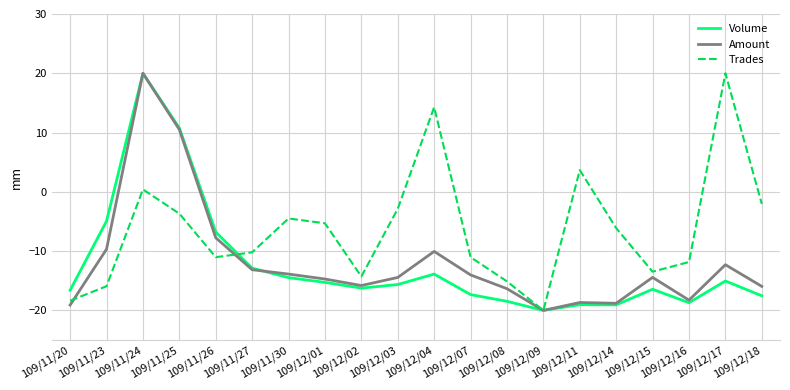

Between 109/11/23 and 109/12/09, which series saw the biggest shift?

Volume